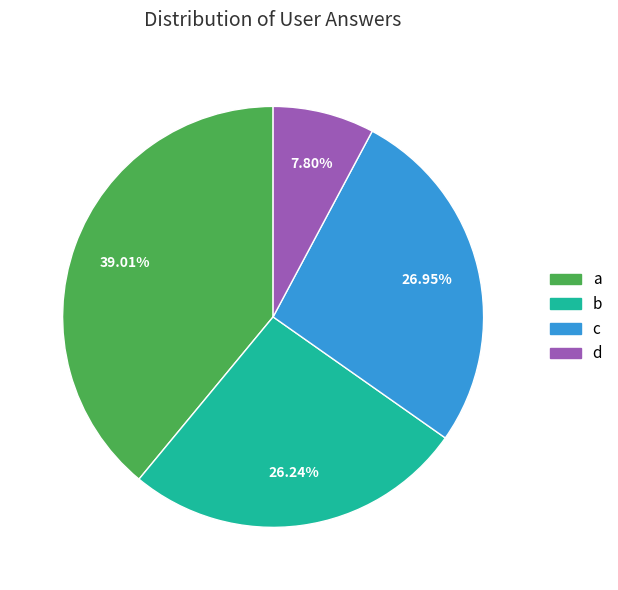

How many segments does this pie chart have?

4